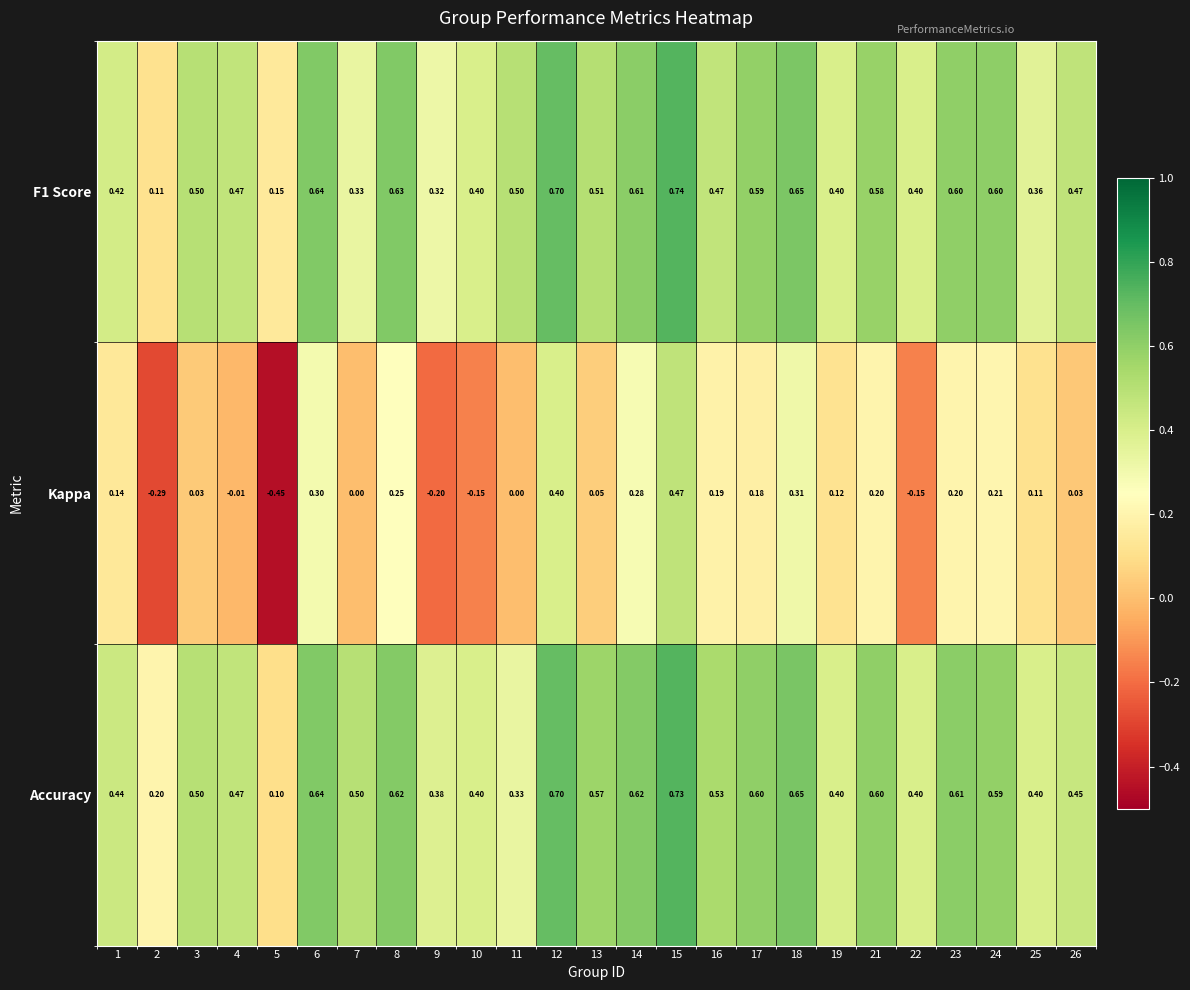

Which series has the largest total across all categories?

Accuracy